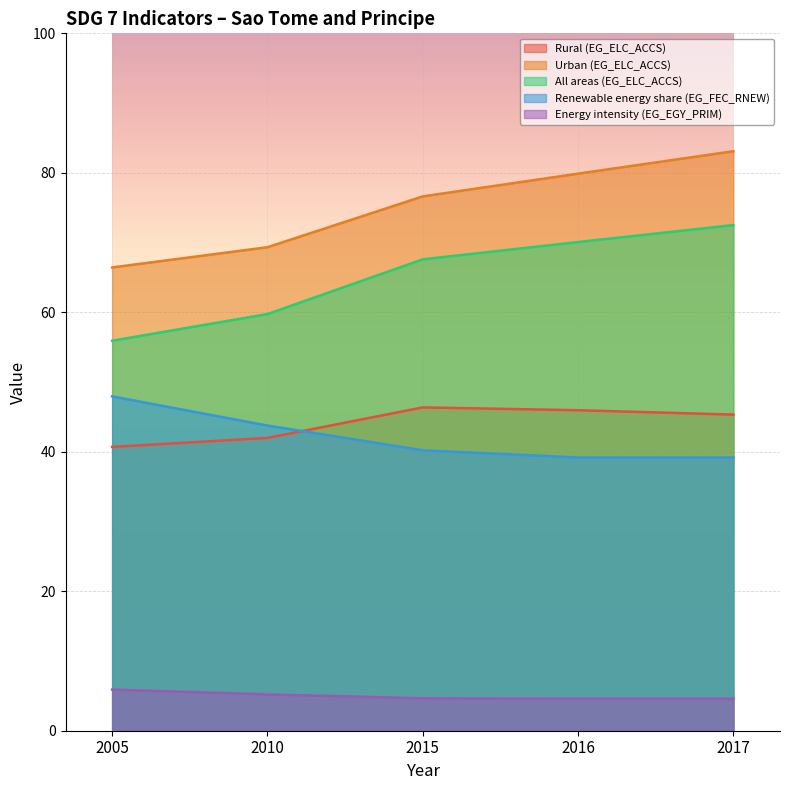

What is the average value of the Renewable energy share (EG_FEC_RNEW) series?

42.1